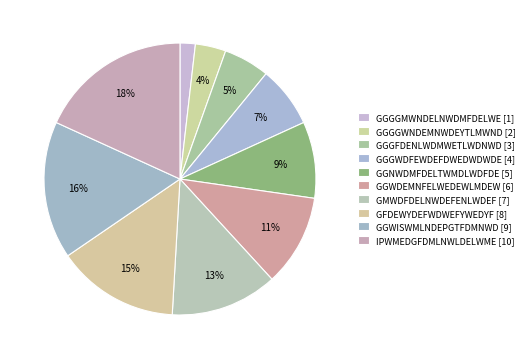

How many segments does this pie chart have?

10